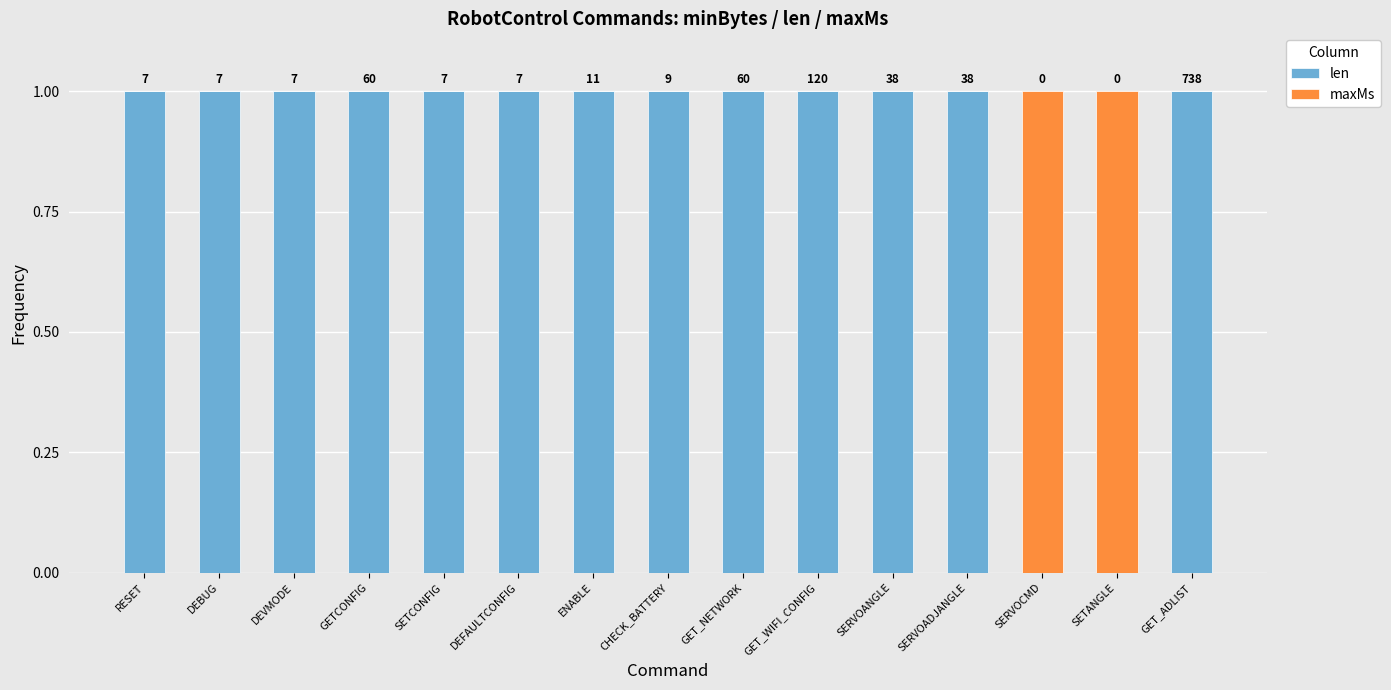

Are the bars grouped side by side (vs. stacked)?

No